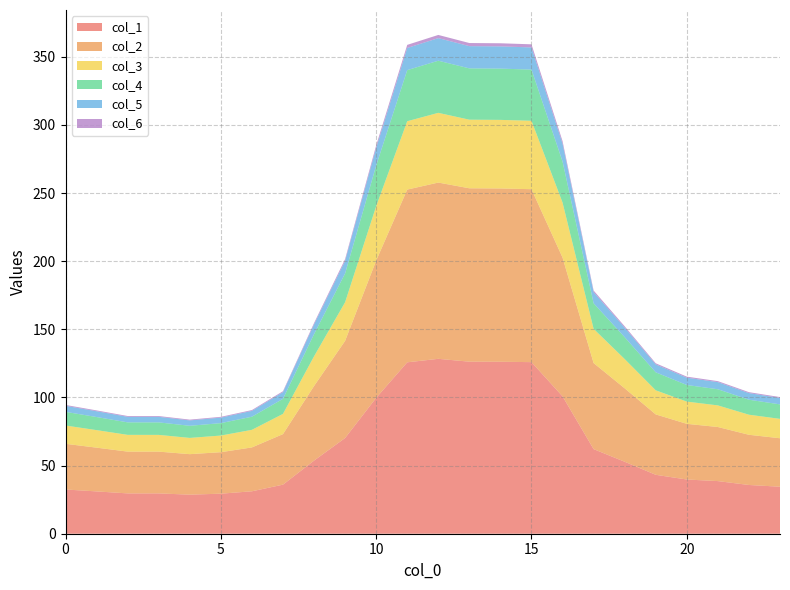

Reading left to right, what are all the values shown in this chart?

0: 32.5	31.0	29.6	29.6	28.7	29.4	31.1	36.0	53.7	70.2	99.7	125.8	128.4	126.3	126.2	125.9	100.8	62.1	52.8	43.2	39.8	38.6	35.8	34.5
1: 33.5	32.1	30.7	30.7	29.7	30.4	32.2	37.1	54.7	71.3	100.7	126.8	129.3	127.2	127.2	126.9	101.8	63.2	53.9	44.3	40.9	39.7	36.8	35.6
2: 13.4	12.9	12.3	12.3	11.9	12.2	12.9	14.8	21.8	28.3	39.9	50.2	51.2	50.3	50.3	50.2	40.3	25.1	21.5	17.7	16.3	15.9	14.7	14.2
3: 10.0	9.6	9.2	9.2	8.9	9.1	9.6	11.1	16.3	21.2	29.8	37.5	38.3	37.7	37.6	37.6	30.2	18.8	16.0	13.2	12.2	11.8	11.0	10.6
4: 4.4	4.3	4.1	4.1	4.0	4.0	4.3	4.9	7.1	9.2	13.0	16.3	16.6	16.3	16.3	16.3	13.1	8.2	7.0	5.8	5.4	5.2	4.9	4.7
5: 0.6	0.6	0.6	0.6	0.6	0.6	0.6	0.7	1.0	1.3	1.8	2.3	2.3	2.3	2.3	2.3	1.8	1.2	1.0	0.8	0.8	0.7	0.7	0.7